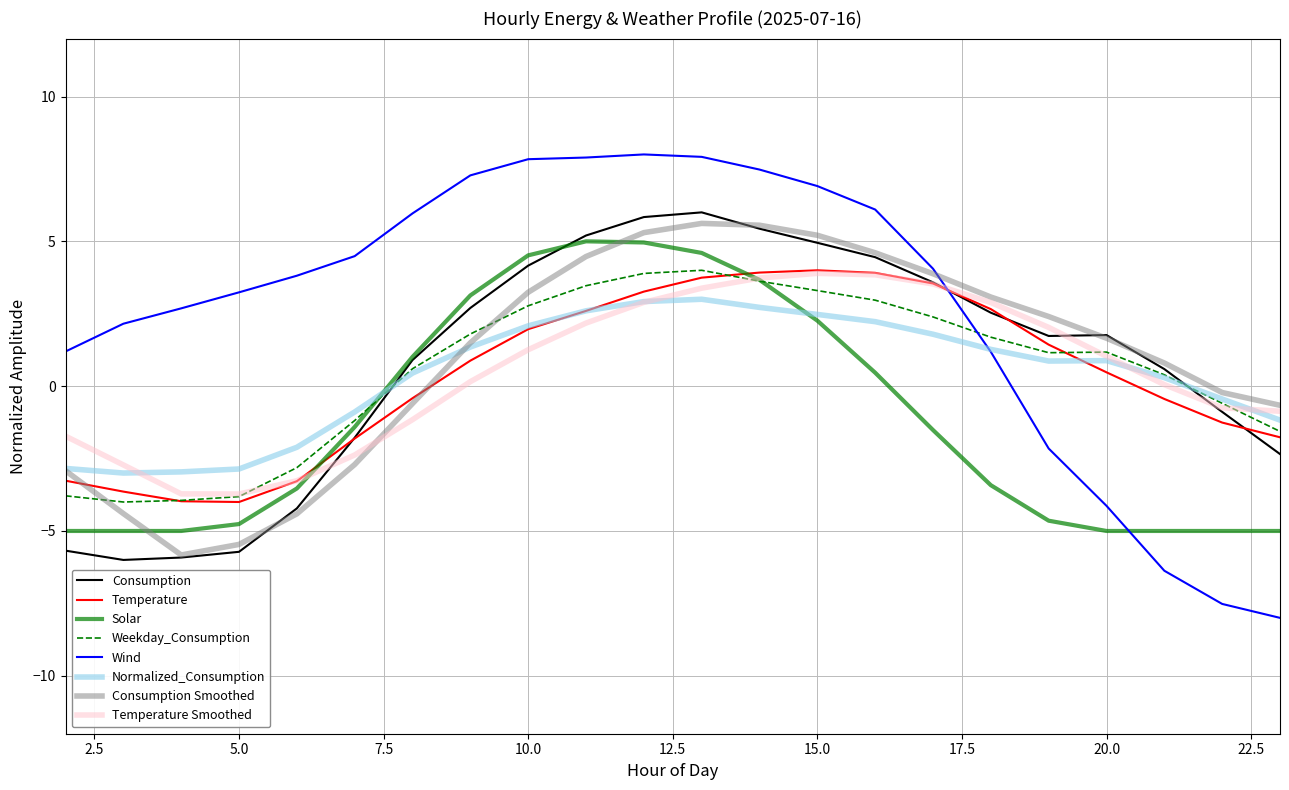

How many lines are shown in the chart?

8